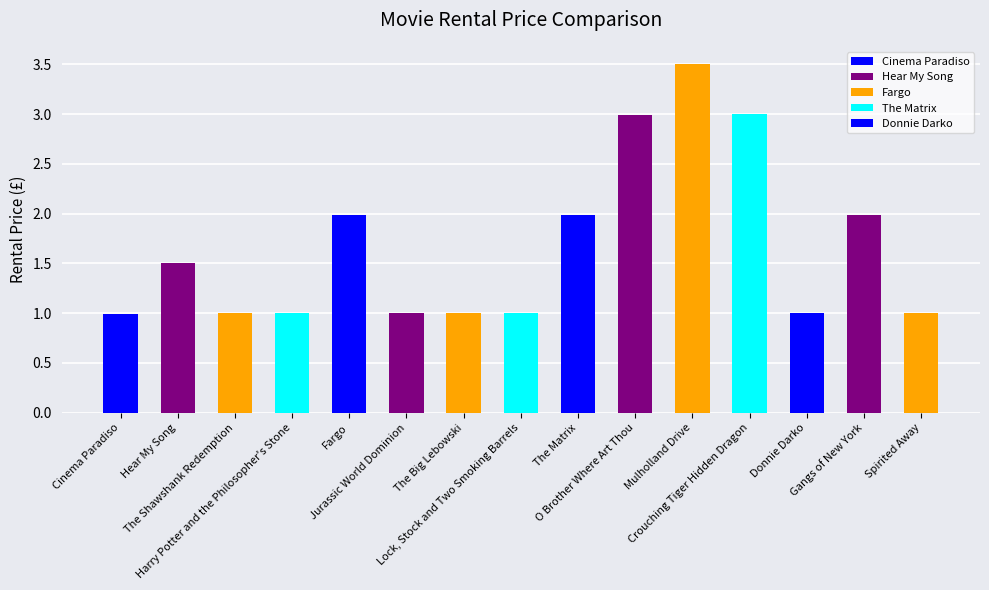

Between Fargo and Donnie Darko, which is larger?

Fargo